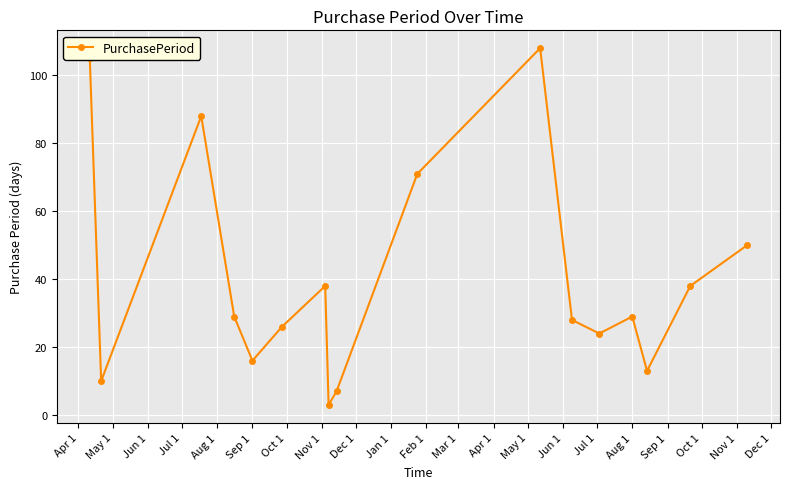

What is the sum of all values?

683